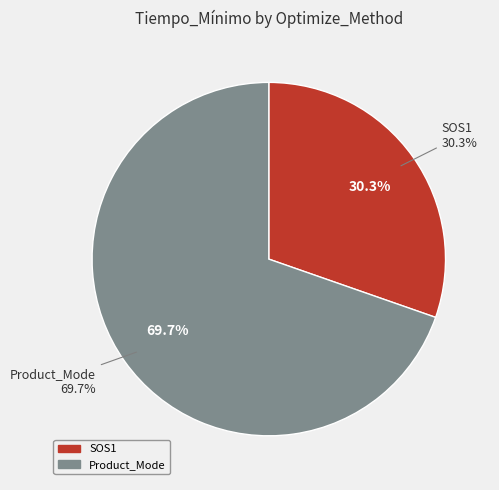

Which slice is the largest?

Product_Mode